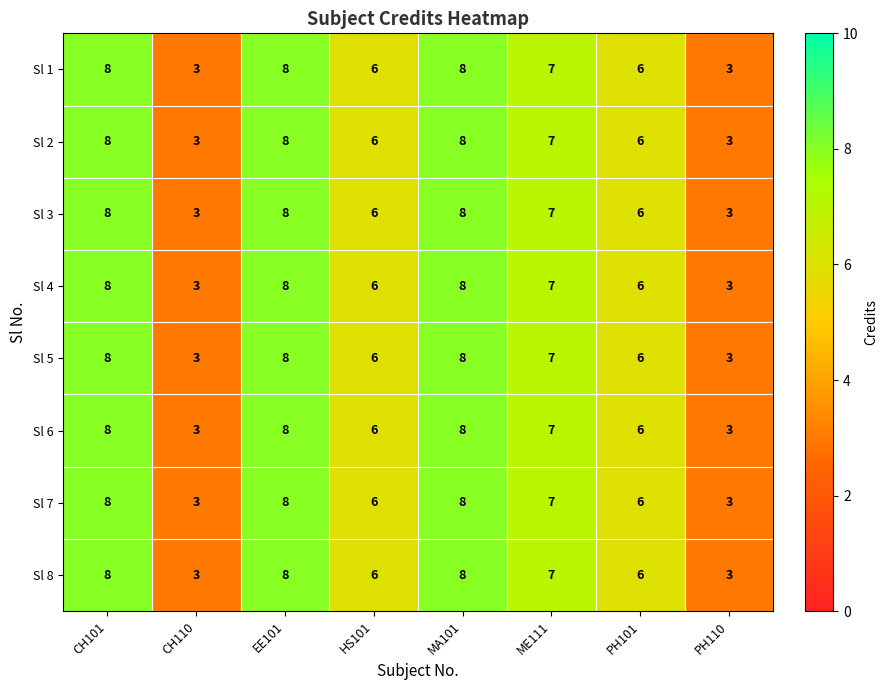

The Sl 1 series shows 8 at CH101. True or false?

True